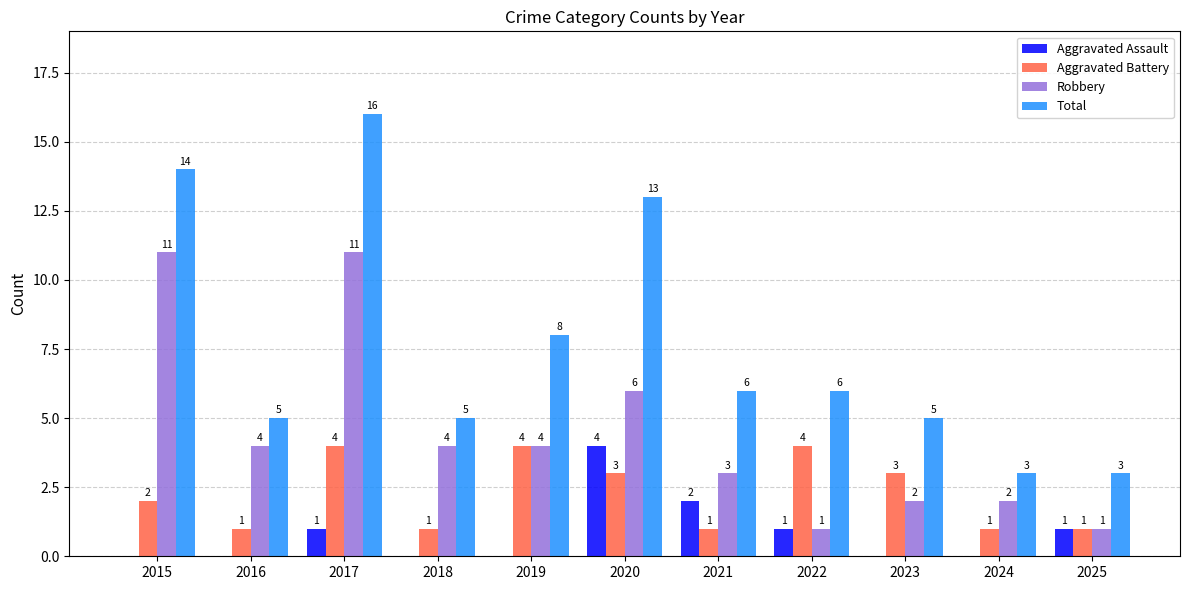

Is the value of Robbery at 2023 greater than the value of Total at 2022?

No